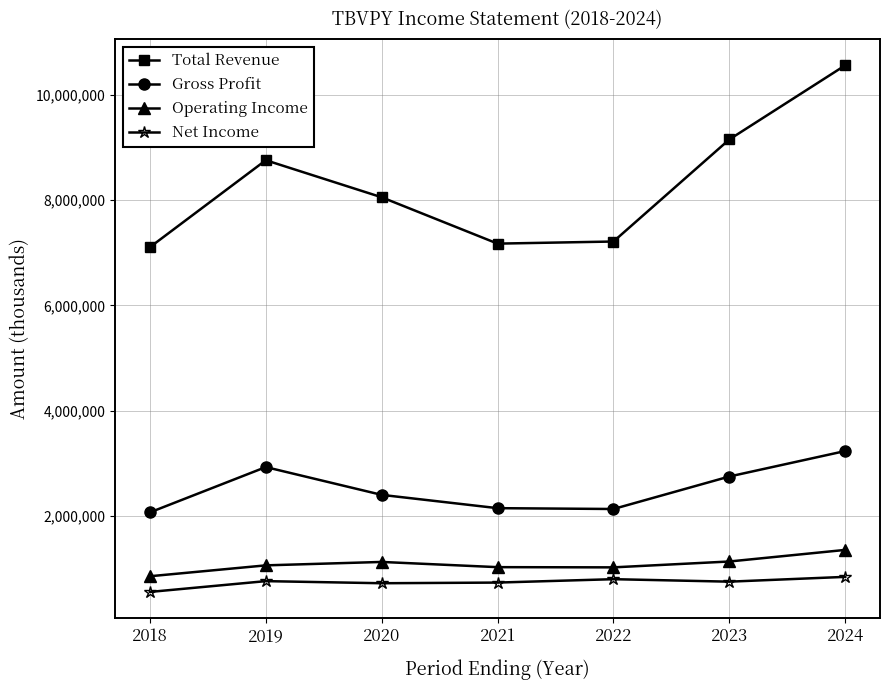

How many lines are shown in the chart?

4